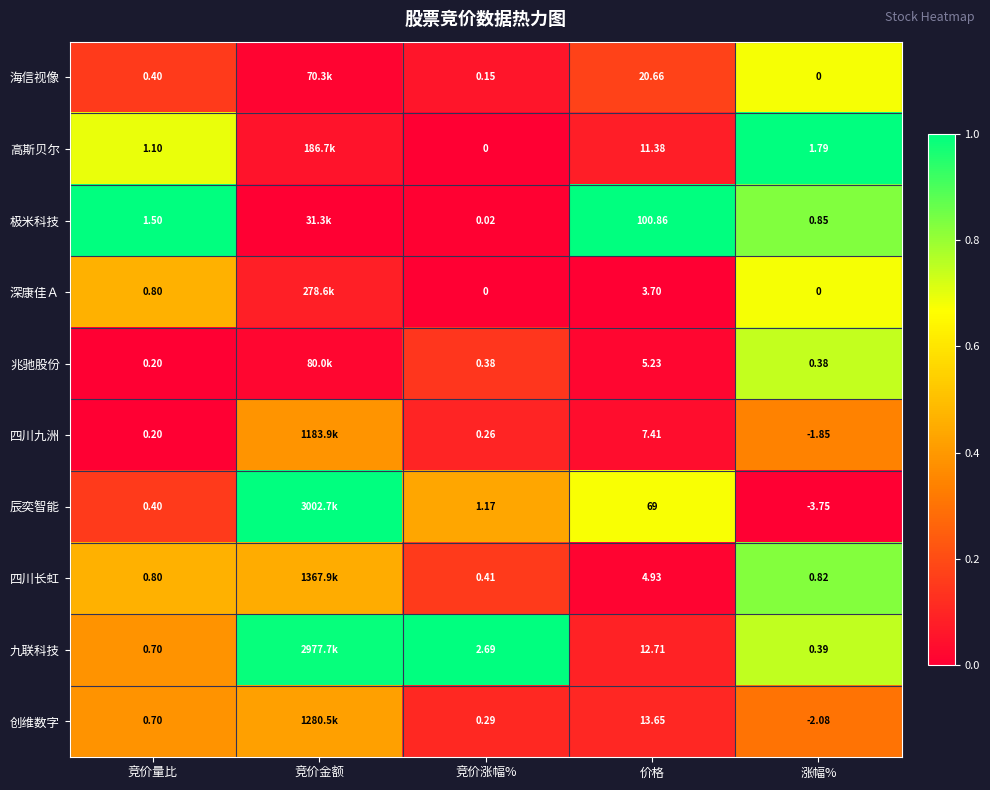

Is the value of 辰奕智能 at 竞价涨幅% greater than the value of 深康佳Ａ at 涨幅%?

Yes